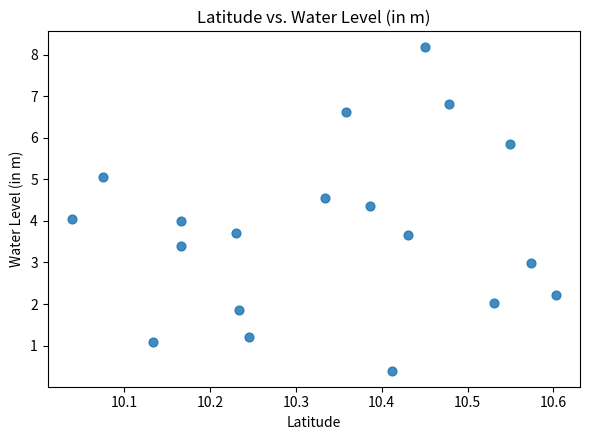

What is the range of Y values (max minus min)?

7.8